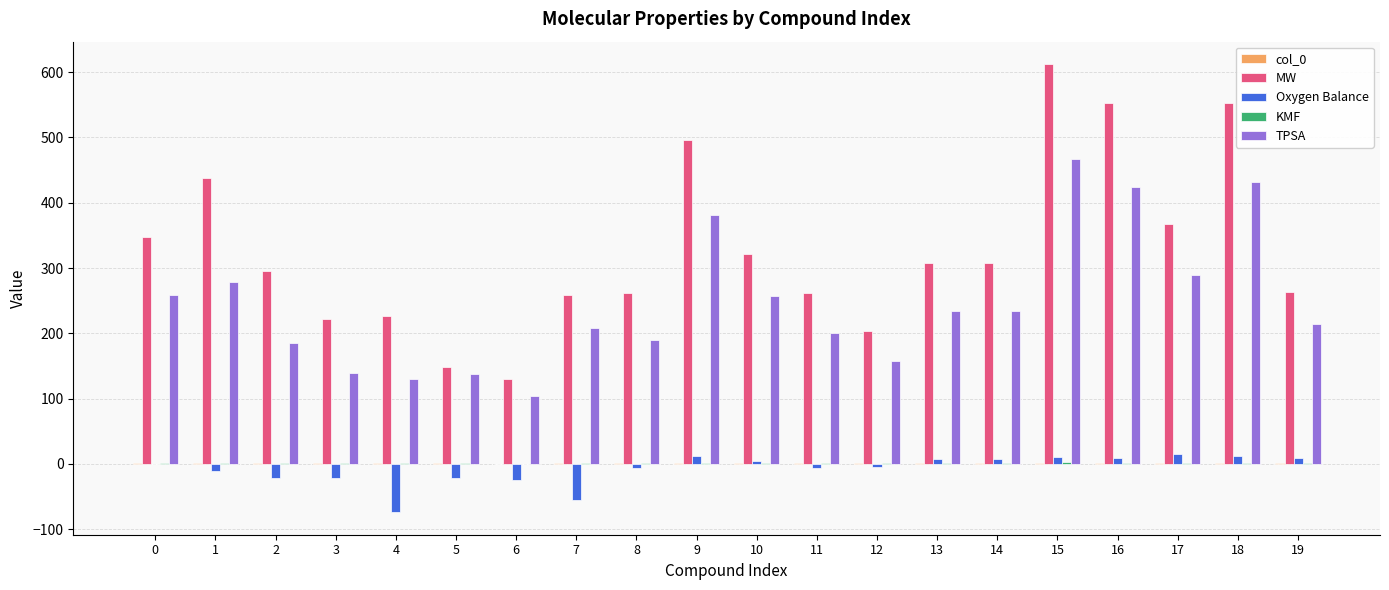

Which series has the widest spread of values?

MW